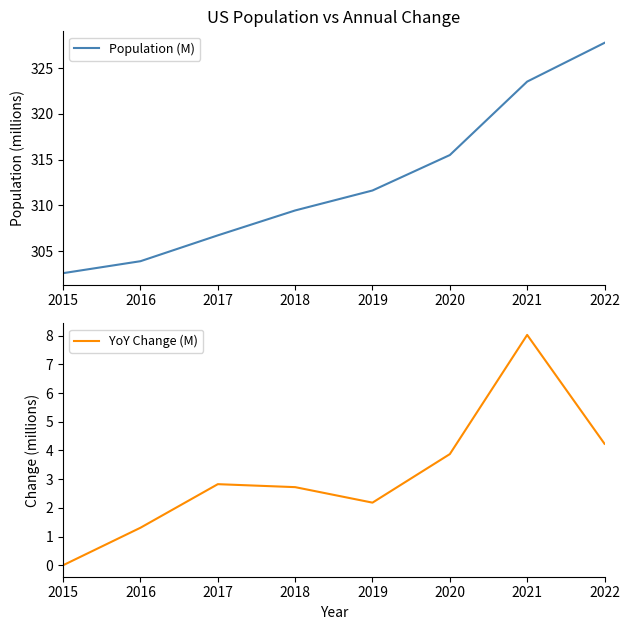

Reading right to left, what are all the values shown in this chart?

Population (M): 327.8	323.5	315.5	311.6	309.4	306.7	303.9	302.6
YoY Change (M): 4.2	8.0	3.9	2.2	2.7	2.8	1.3	0.0